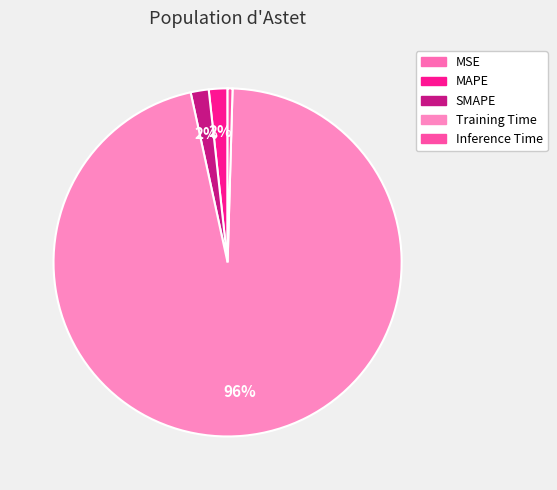

What is the majority slice?

Training Time